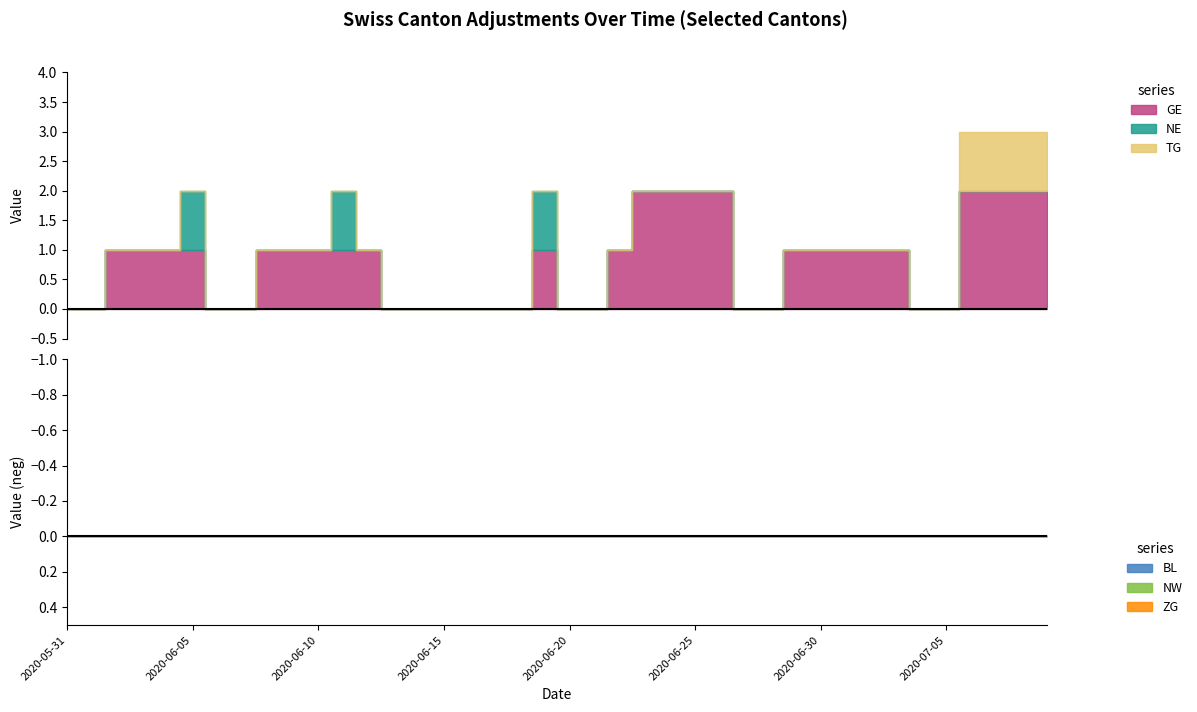

Reading left to right, transcribe all the data shown in this chart.

TG: 2020-05-31=0	2020-06-01=0	2020-06-02=0	2020-06-03=0	2020-06-04=0	2020-06-05=0	2020-06-06=0	2020-06-07=0	2020-06-08=0	2020-06-09=0	2020-06-10=0	2020-06-11=0	2020-06-12=0	2020-06-13=0	2020-06-14=0	2020-06-15=0	2020-06-16=0	2020-06-17=0	2020-06-18=0	2020-06-19=0	2020-06-20=0	2020-06-21=0	2020-06-22=0	2020-06-23=0	2020-06-24=0	2020-06-25=0	2020-06-26=0	2020-06-27=0	2020-06-28=0	2020-06-29=0	2020-06-30=0	2020-07-01=0	2020-07-02=0	2020-07-03=0	2020-07-04=0	2020-07-05=0	2020-07-06=1	2020-07-07=1	2020-07-08=1	2020-07-09=1
BL: 2020-05-31=0	2020-06-01=0	2020-06-02=0	2020-06-03=0	2020-06-04=0	2020-06-05=0	2020-06-06=0	2020-06-07=0	2020-06-08=0	2020-06-09=0	2020-06-10=0	2020-06-11=0	2020-06-12=0	2020-06-13=0	2020-06-14=0	2020-06-15=0	2020-06-16=0	2020-06-17=0	2020-06-18=0	2020-06-19=0	2020-06-20=0	2020-06-21=0	2020-06-22=0	2020-06-23=0	2020-06-24=0	2020-06-25=0	2020-06-26=0	2020-06-27=0	2020-06-28=0	2020-06-29=0	2020-06-30=0	2020-07-01=0	2020-07-02=0	2020-07-03=0	2020-07-04=0	2020-07-05=0	2020-07-06=0	2020-07-07=0	2020-07-08=0	2020-07-09=0
NE: 2020-05-31=0	2020-06-01=0	2020-06-02=0	2020-06-03=0	2020-06-04=0	2020-06-05=1	2020-06-06=0	2020-06-07=0	2020-06-08=0	2020-06-09=0	2020-06-10=0	2020-06-11=1	2020-06-12=0	2020-06-13=0	2020-06-14=0	2020-06-15=0	2020-06-16=0	2020-06-17=0	2020-06-18=0	2020-06-19=1	2020-06-20=0	2020-06-21=0	2020-06-22=0	2020-06-23=0	2020-06-24=0	2020-06-25=0	2020-06-26=0	2020-06-27=0	2020-06-28=0	2020-06-29=0	2020-06-30=0	2020-07-01=0	2020-07-02=0	2020-07-03=0	2020-07-04=0	2020-07-05=0	2020-07-06=0	2020-07-07=0	2020-07-08=0	2020-07-09=0
NW: 2020-05-31=0	2020-06-01=0	2020-06-02=0	2020-06-03=0	2020-06-04=0	2020-06-05=0	2020-06-06=0	2020-06-07=0	2020-06-08=0	2020-06-09=0	2020-06-10=0	2020-06-11=0	2020-06-12=0	2020-06-13=0	2020-06-14=0	2020-06-15=0	2020-06-16=0	2020-06-17=0	2020-06-18=0	2020-06-19=0	2020-06-20=0	2020-06-21=0	2020-06-22=0	2020-06-23=0	2020-06-24=0	2020-06-25=0	2020-06-26=0	2020-06-27=0	2020-06-28=0	2020-06-29=0	2020-06-30=0	2020-07-01=0	2020-07-02=0	2020-07-03=0	2020-07-04=0	2020-07-05=0	2020-07-06=0	2020-07-07=0	2020-07-08=0	2020-07-09=0
GE: 2020-05-31=0	2020-06-01=0	2020-06-02=1	2020-06-03=1	2020-06-04=1	2020-06-05=1	2020-06-06=0	2020-06-07=0	2020-06-08=1	2020-06-09=1	2020-06-10=1	2020-06-11=1	2020-06-12=1	2020-06-13=0	2020-06-14=0	2020-06-15=0	2020-06-16=0	2020-06-17=0	2020-06-18=0	2020-06-19=1	2020-06-20=0	2020-06-21=0	2020-06-22=1	2020-06-23=2	2020-06-24=2	2020-06-25=2	2020-06-26=2	2020-06-27=0	2020-06-28=0	2020-06-29=1	2020-06-30=1	2020-07-01=1	2020-07-02=1	2020-07-03=1	2020-07-04=0	2020-07-05=0	2020-07-06=2	2020-07-07=2	2020-07-08=2	2020-07-09=2
ZG: 2020-05-31=0	2020-06-01=0	2020-06-02=0	2020-06-03=0	2020-06-04=0	2020-06-05=0	2020-06-06=0	2020-06-07=0	2020-06-08=0	2020-06-09=0	2020-06-10=0	2020-06-11=0	2020-06-12=0	2020-06-13=0	2020-06-14=0	2020-06-15=0	2020-06-16=0	2020-06-17=0	2020-06-18=0	2020-06-19=0	2020-06-20=0	2020-06-21=0	2020-06-22=0	2020-06-23=0	2020-06-24=0	2020-06-25=0	2020-06-26=0	2020-06-27=0	2020-06-28=0	2020-06-29=0	2020-06-30=0	2020-07-01=0	2020-07-02=0	2020-07-03=0	2020-07-04=0	2020-07-05=0	2020-07-06=0	2020-07-07=0	2020-07-08=0	2020-07-09=0